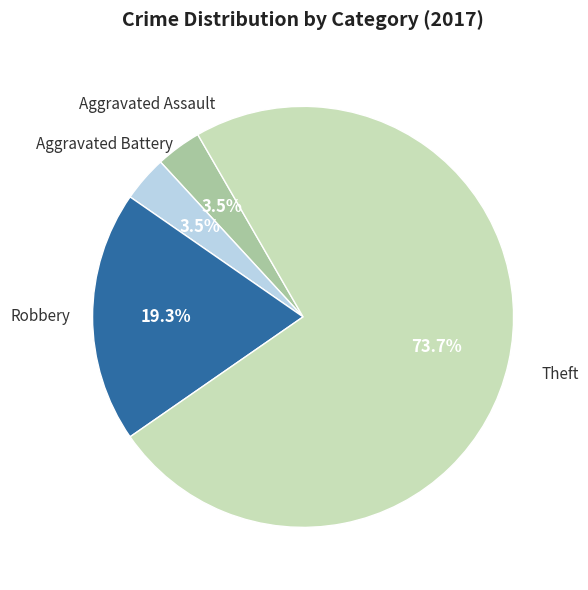

How many slices are in this pie chart?

4